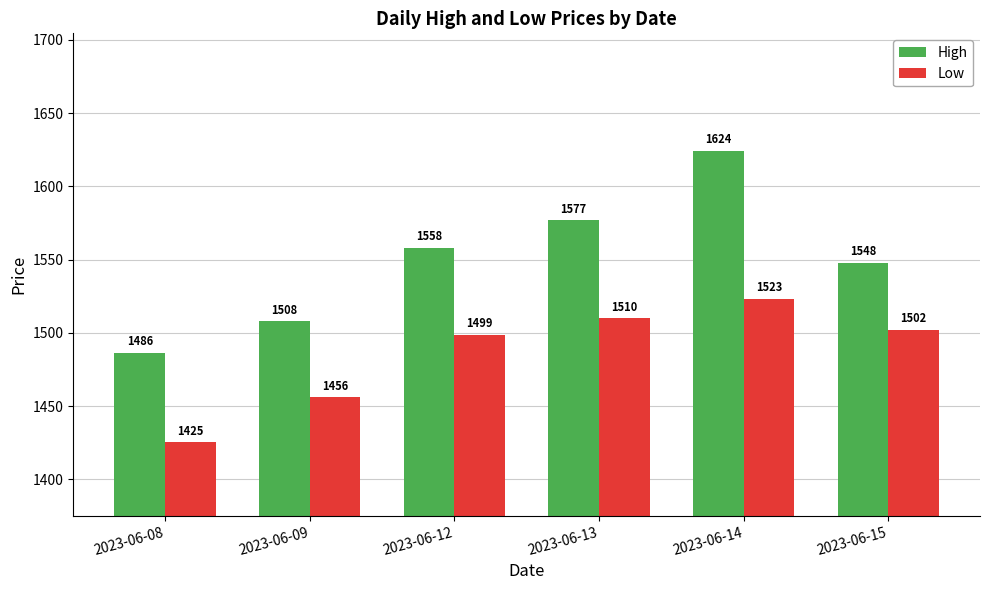

Which category has the highest value across all series?

2023-06-14